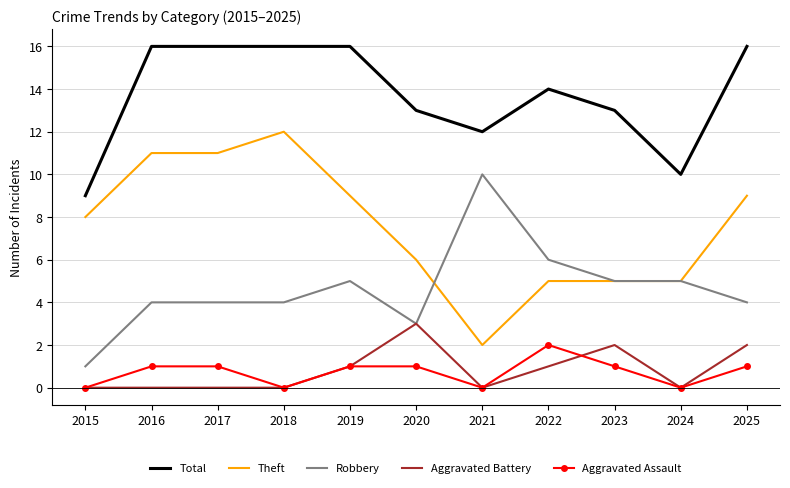

What is the approximate value of Total at 2015?

9